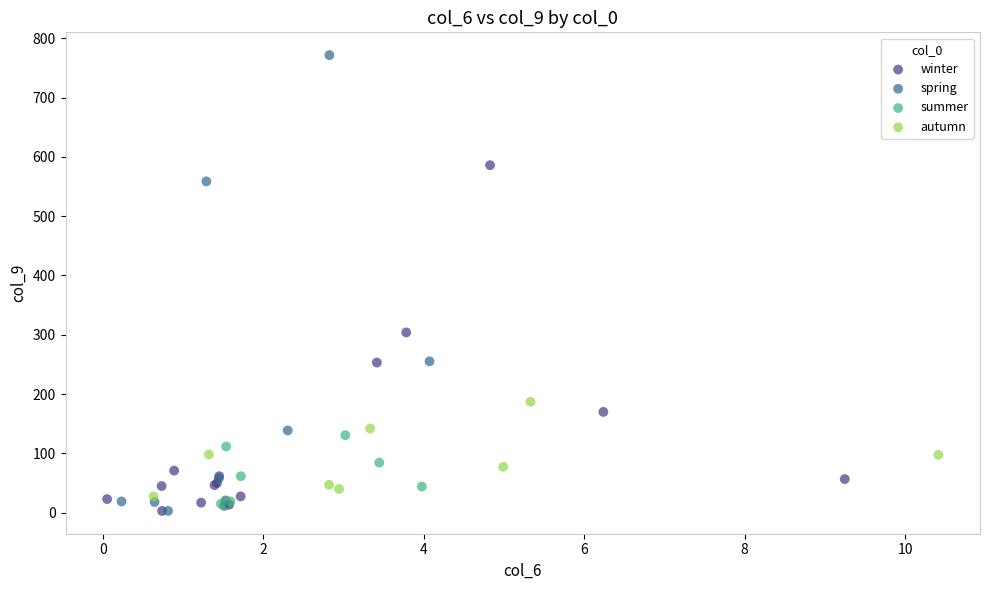

Which series has the largest Y range (max minus min)?

spring